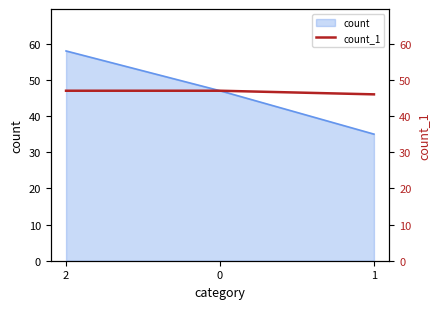

What is the maximum value for count?

58